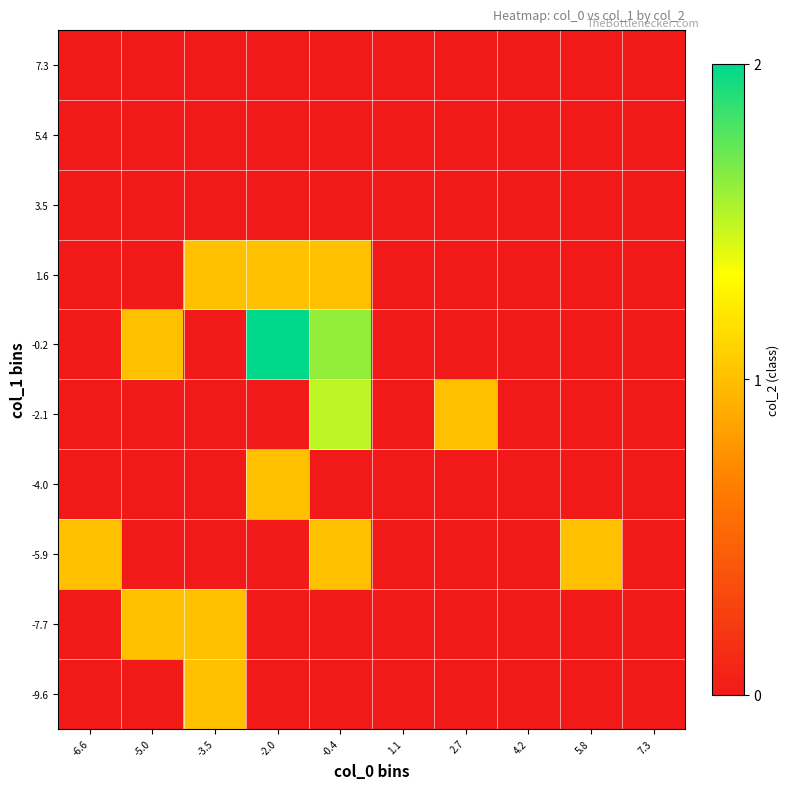

What is the maximum value shown in the chart?

2.0